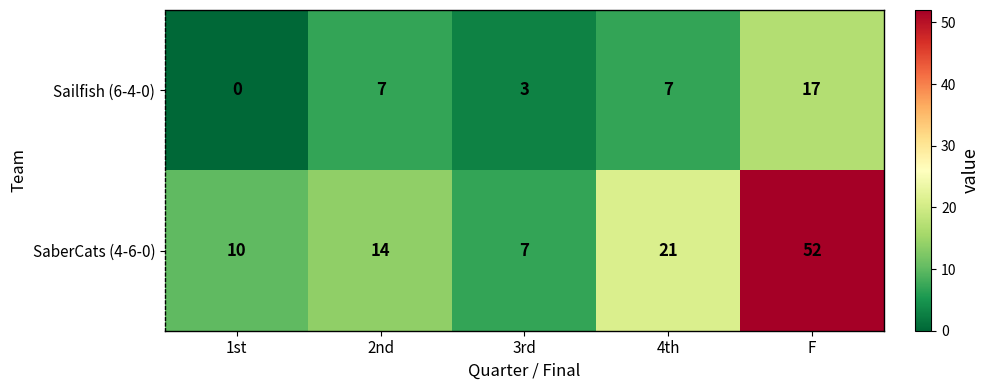

What is the spread (max minus min) of values at 4th?

14